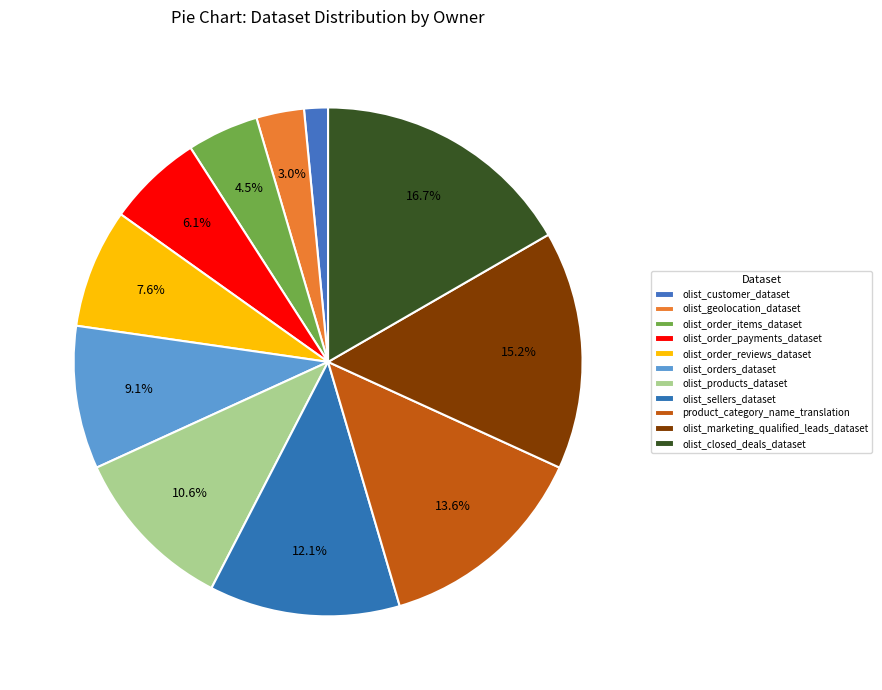

Count the number of slices in the pie.

11